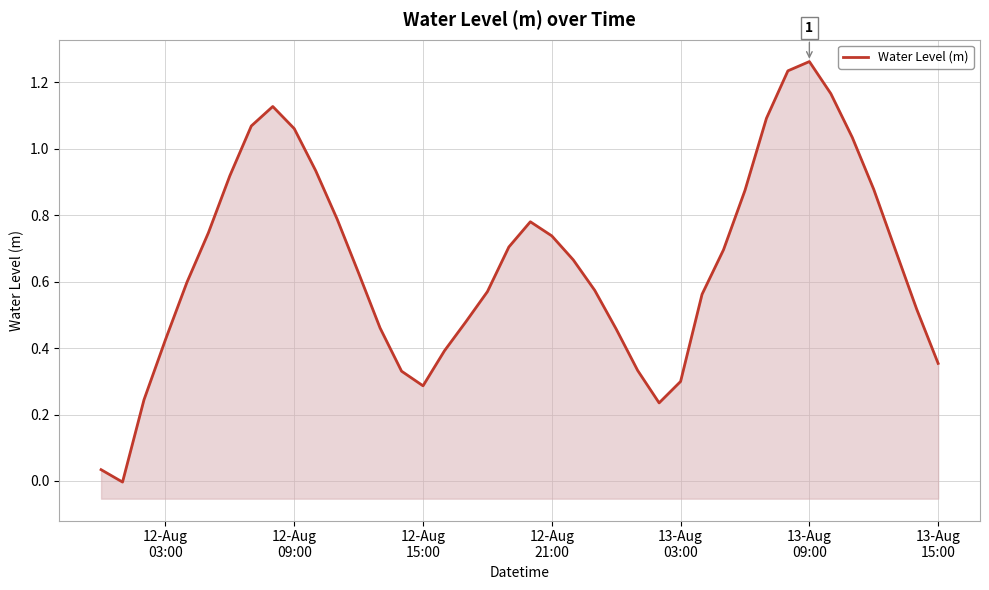

What is the maximum value shown in the chart?

1.3